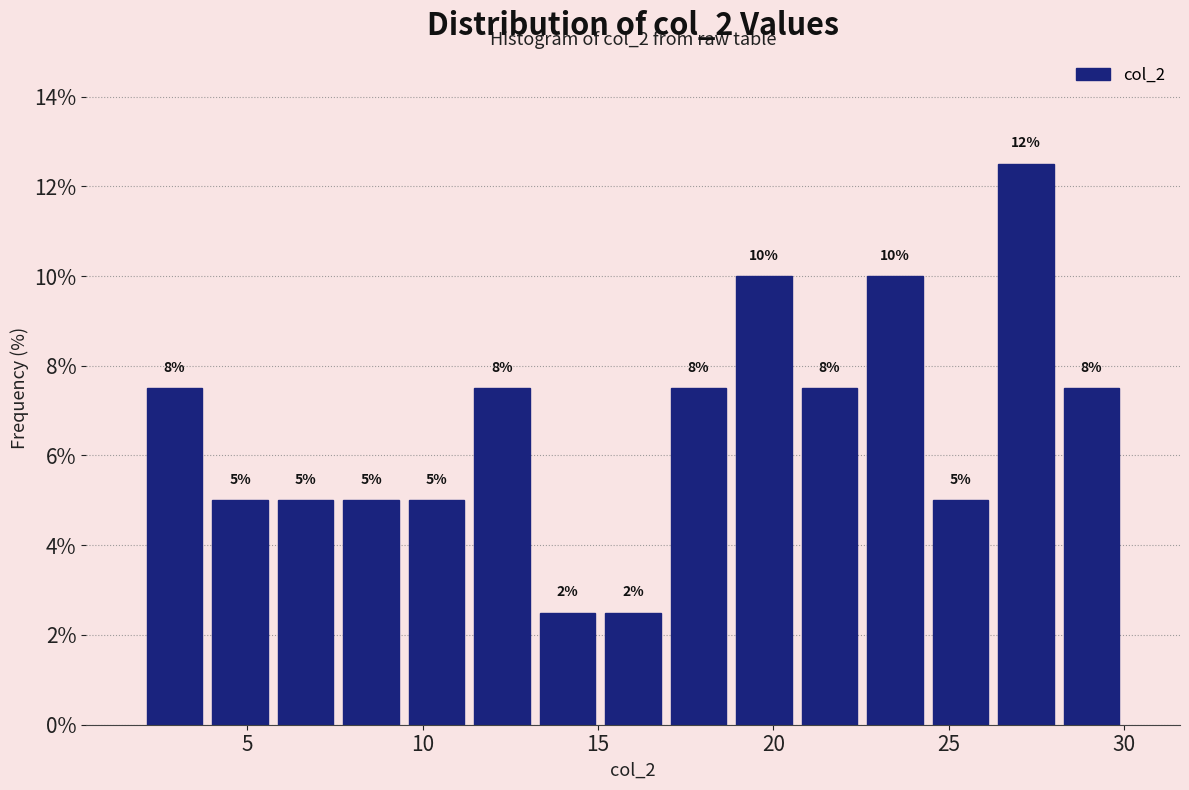

Around what value on the x-axis is the tallest bar? Give the approximate position of its centre, as read against the axis.

27.0